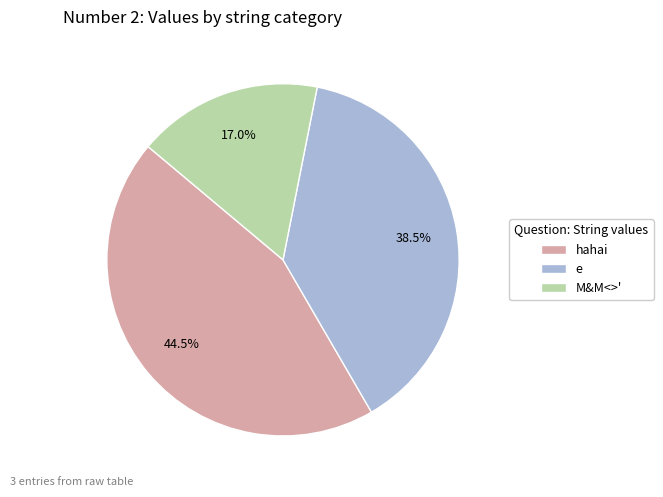

Rank the categories by value from lowest to highest.

M&M<>', e, hahai